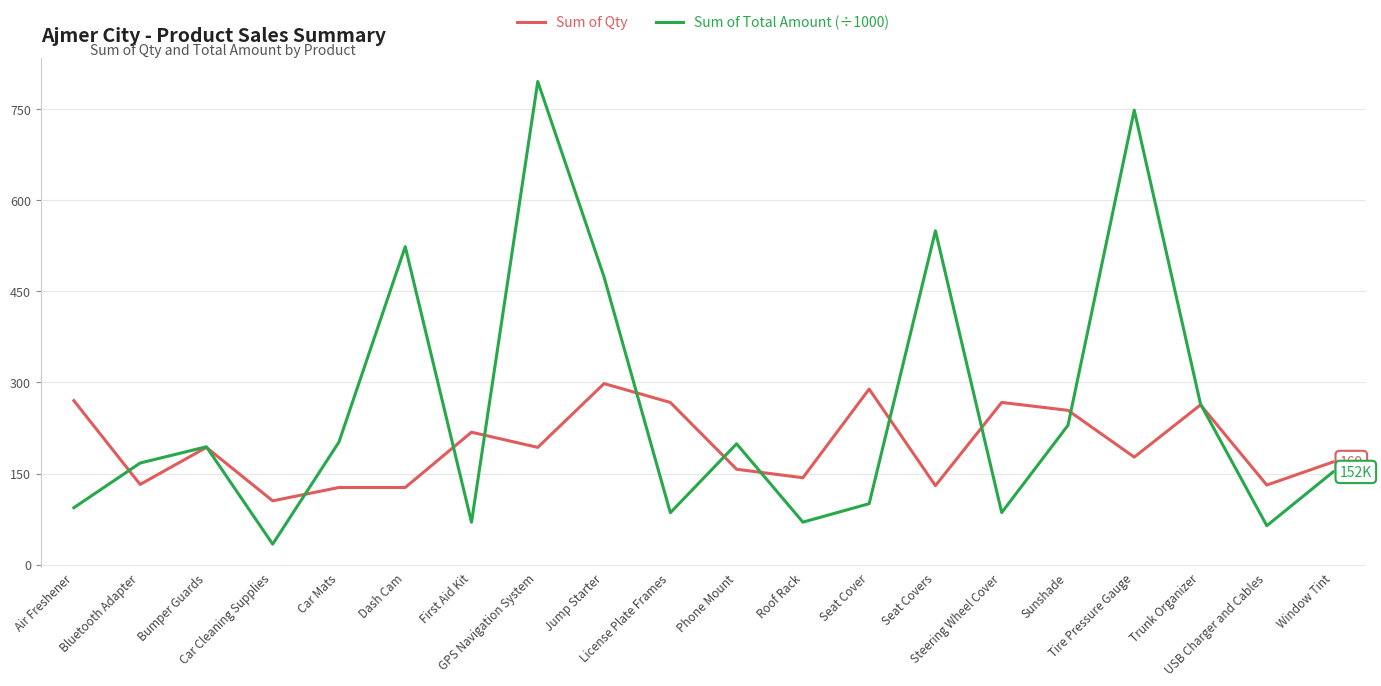

What is the greatest value displayed?

795.4